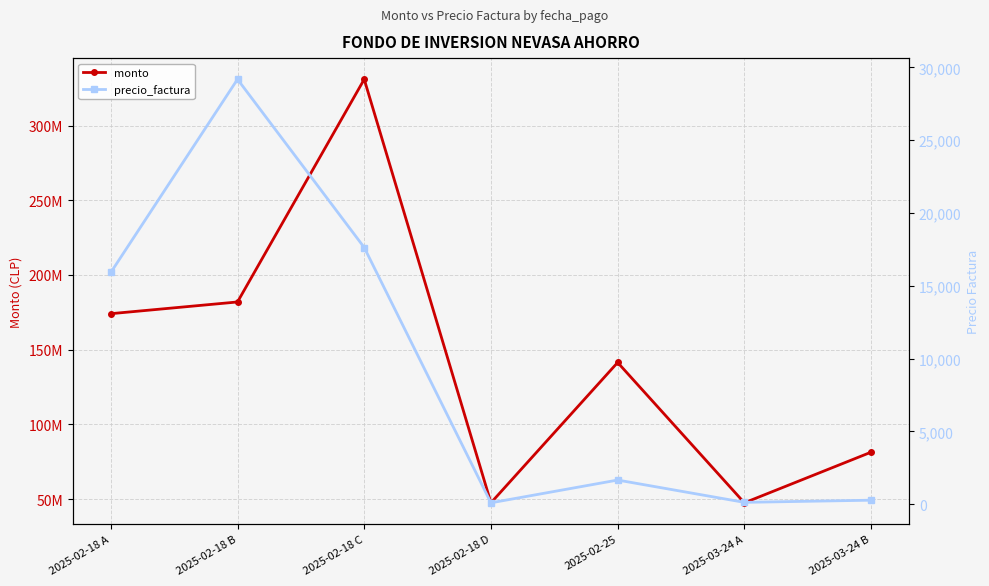

At which label does precio_factura first exceed 1654?

2025-02-18 A